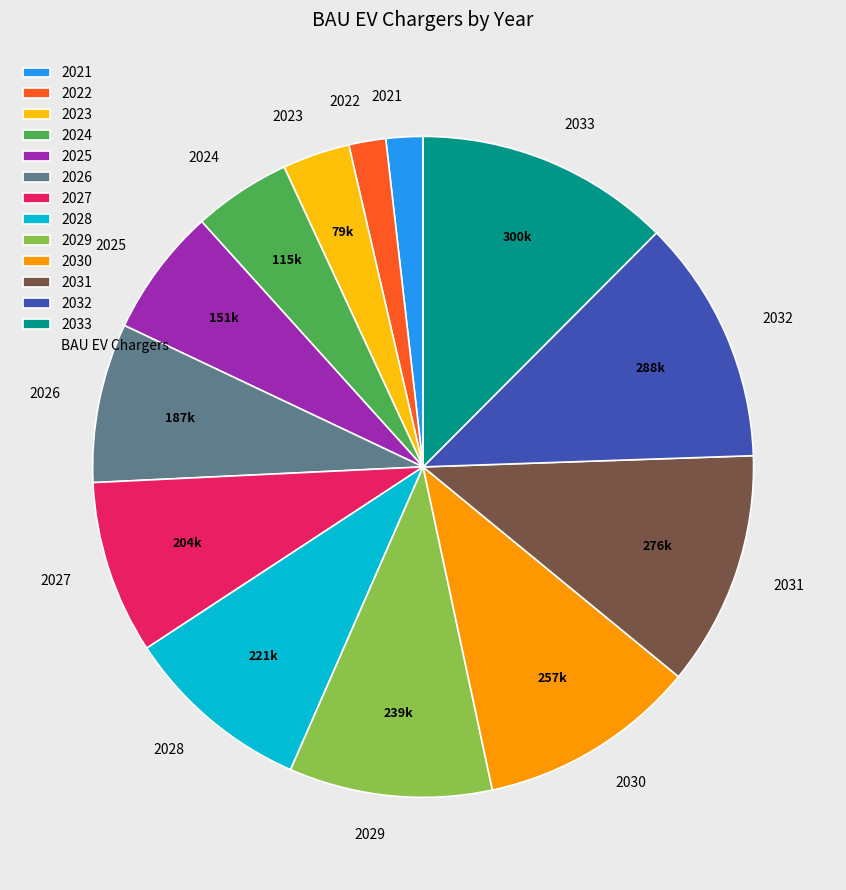

Approximately how many times larger is the value at 2029 compared to 2022?

5.5